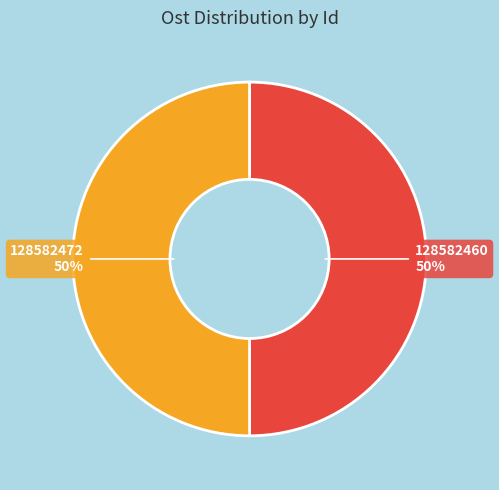

Approximately how many times larger is the value at 128582472 compared to 128582460?

1.0